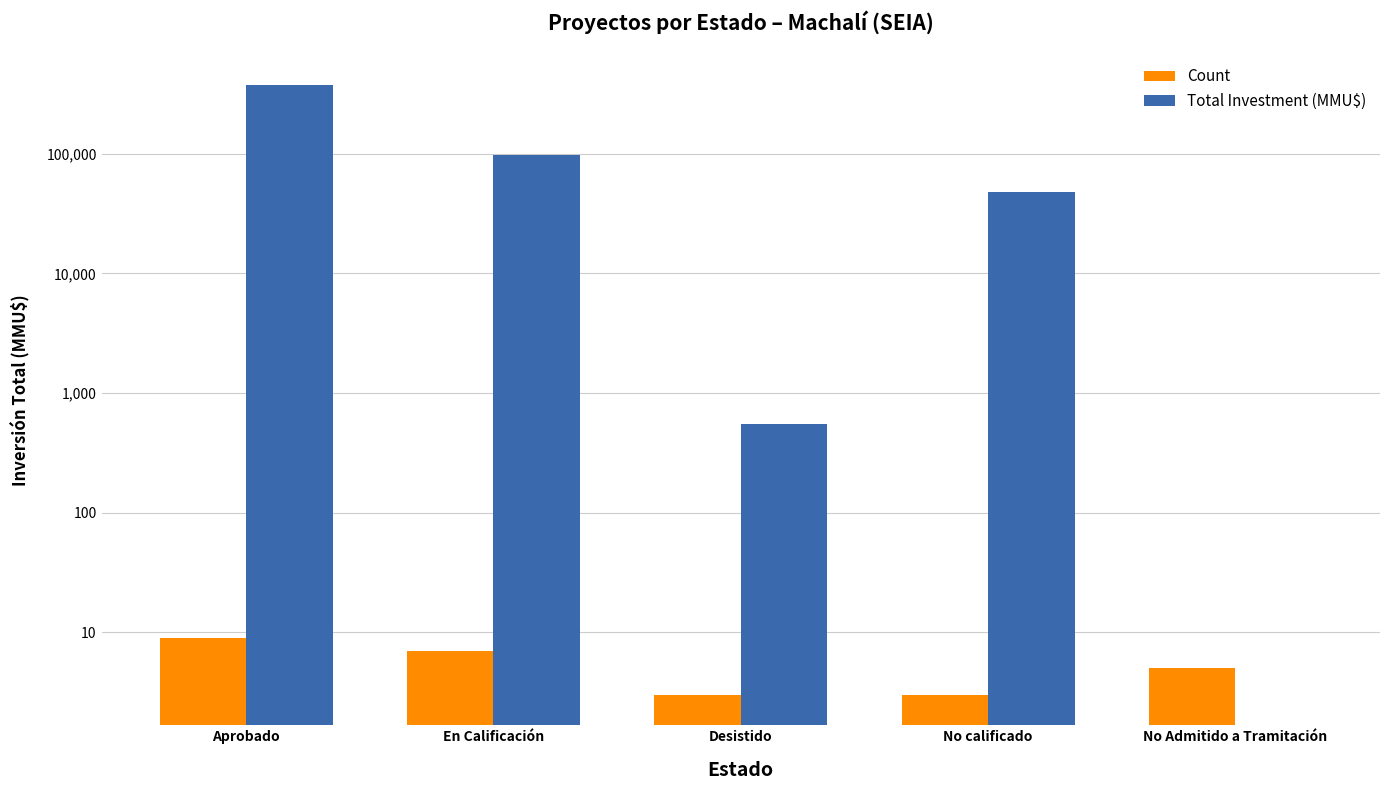

How many series are shown in this chart?

2